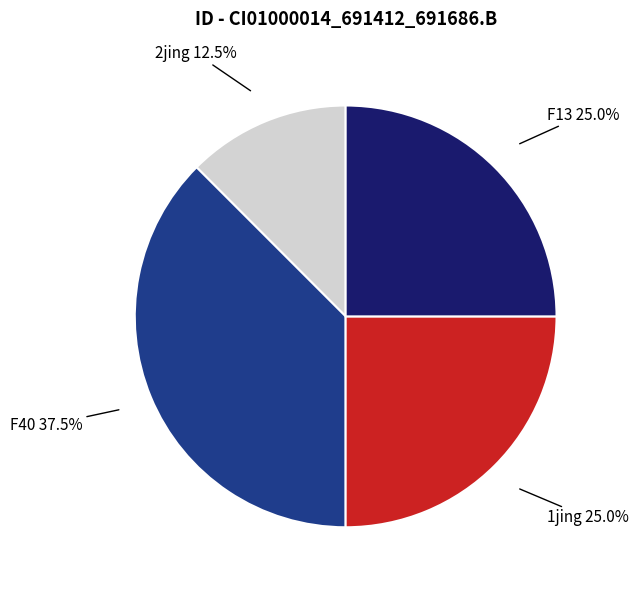

Which category has the smallest portion of the pie?

2jing